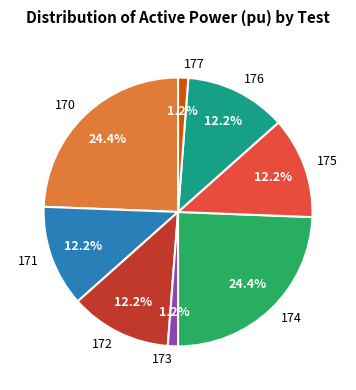

Count the number of slices in the pie.

8